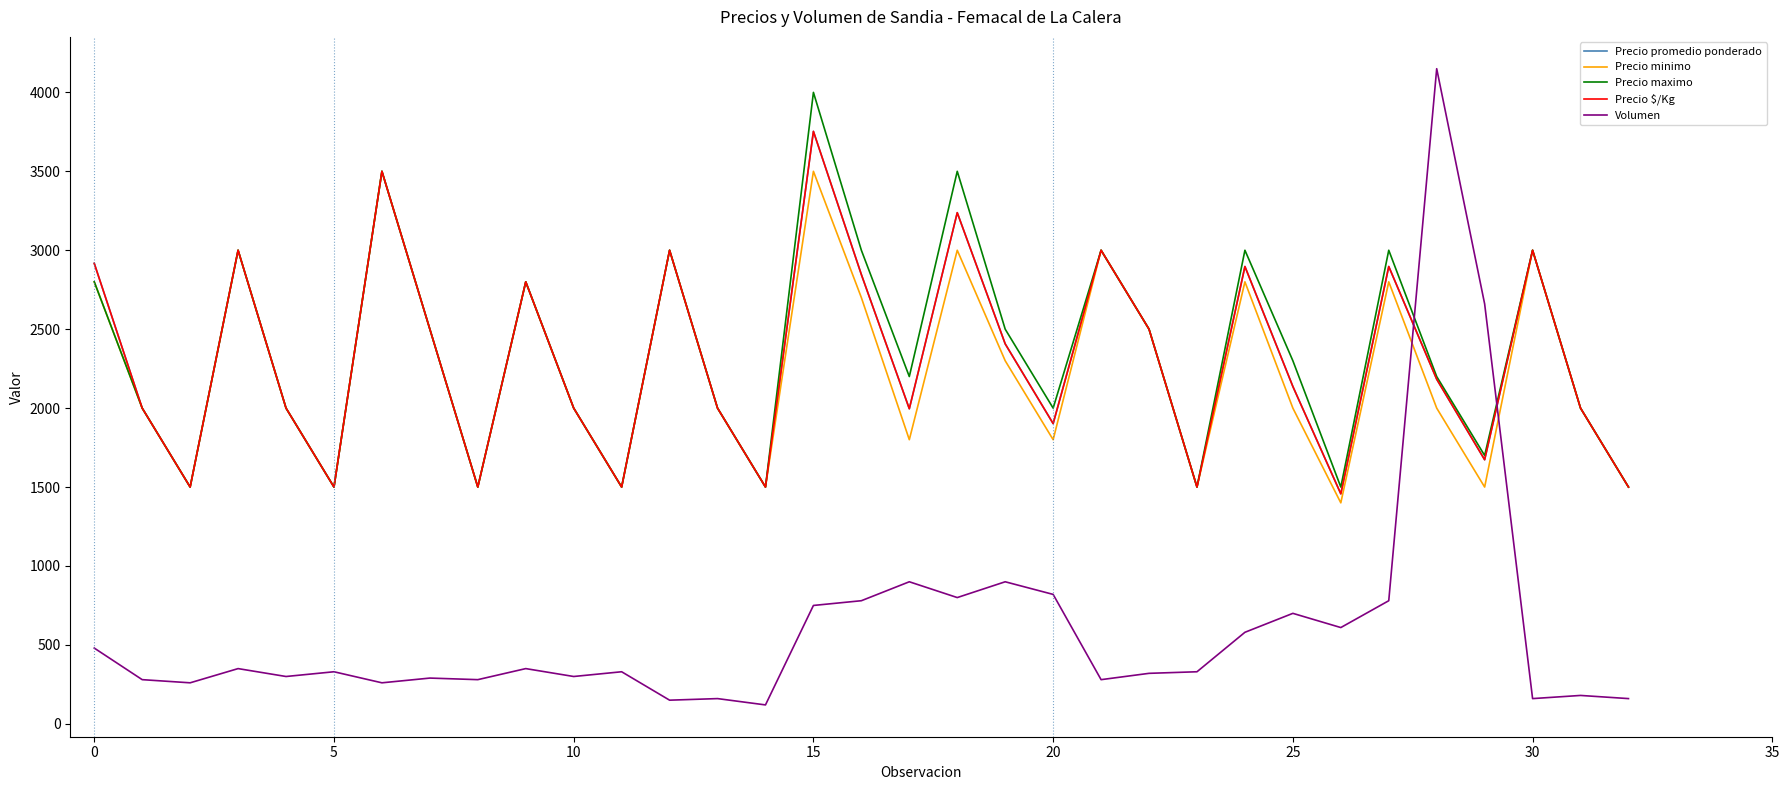

Is this an area chart (filled region under the line)?

No